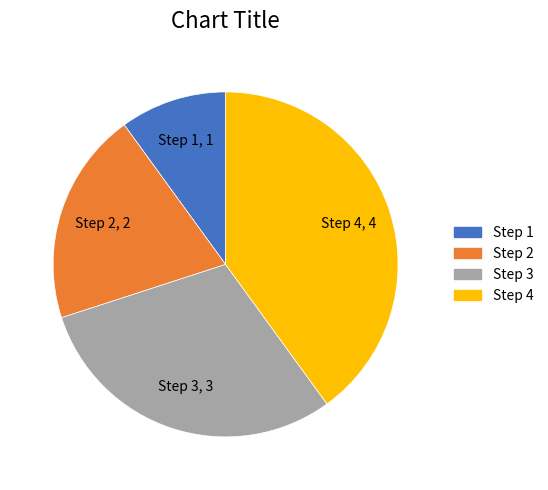

Which slice is the smallest?

Step 1